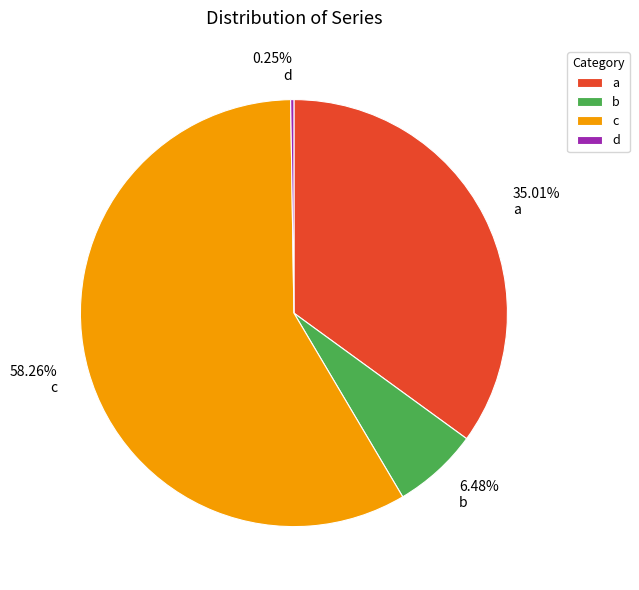

Does any single category account for the majority?

Yes